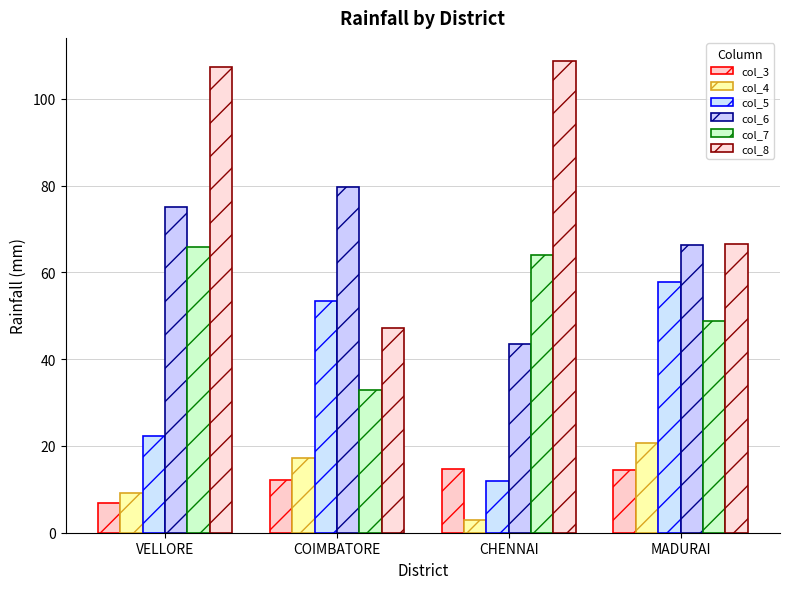

Does the chart contain any negative values?

No